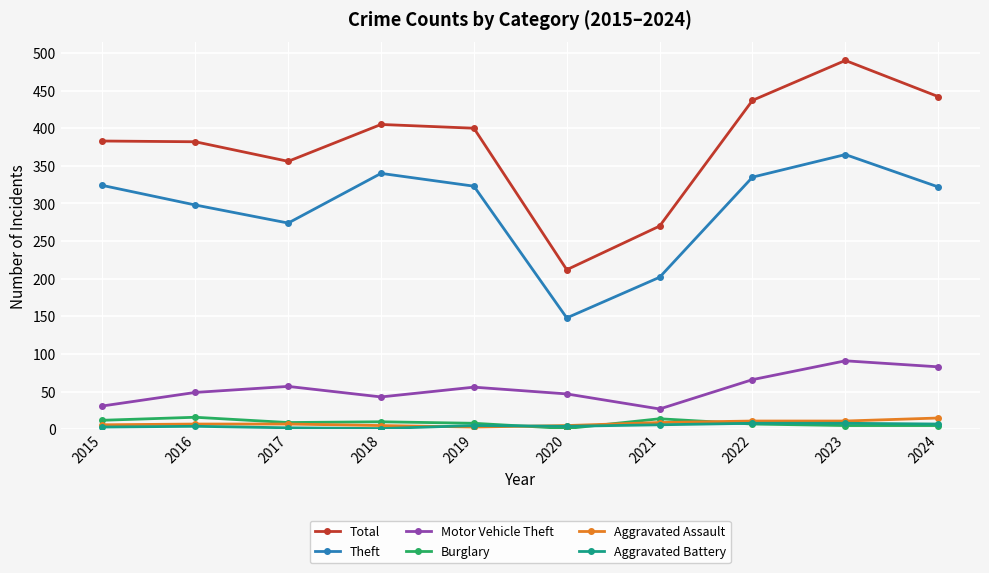

Which series has the widest spread of values?

Total